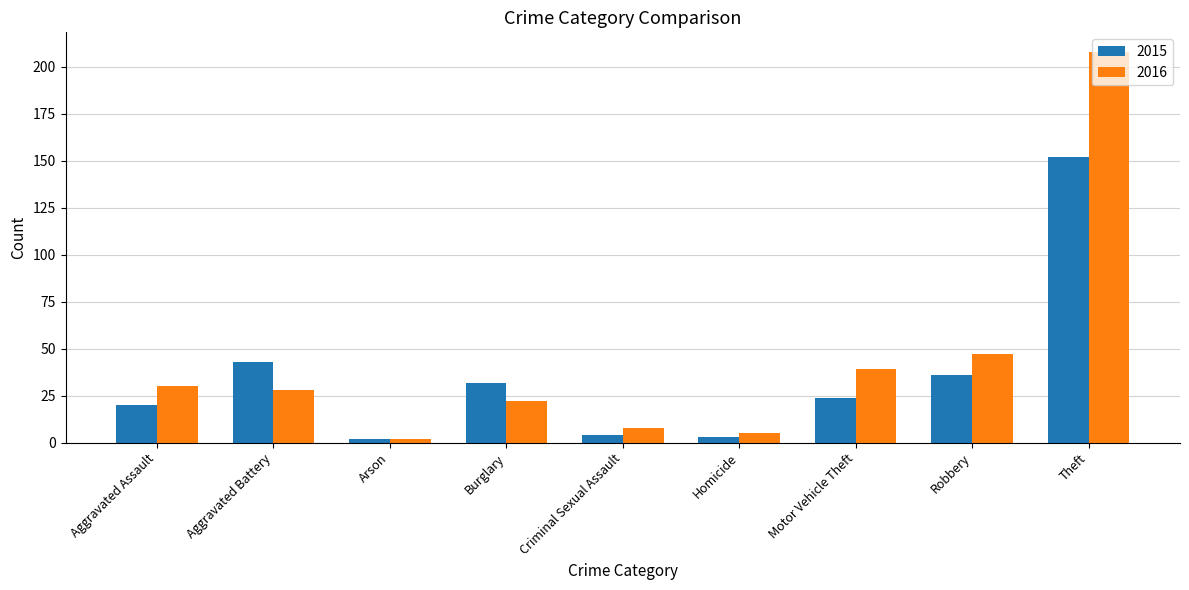

What is the average value of the 2015 series?

35